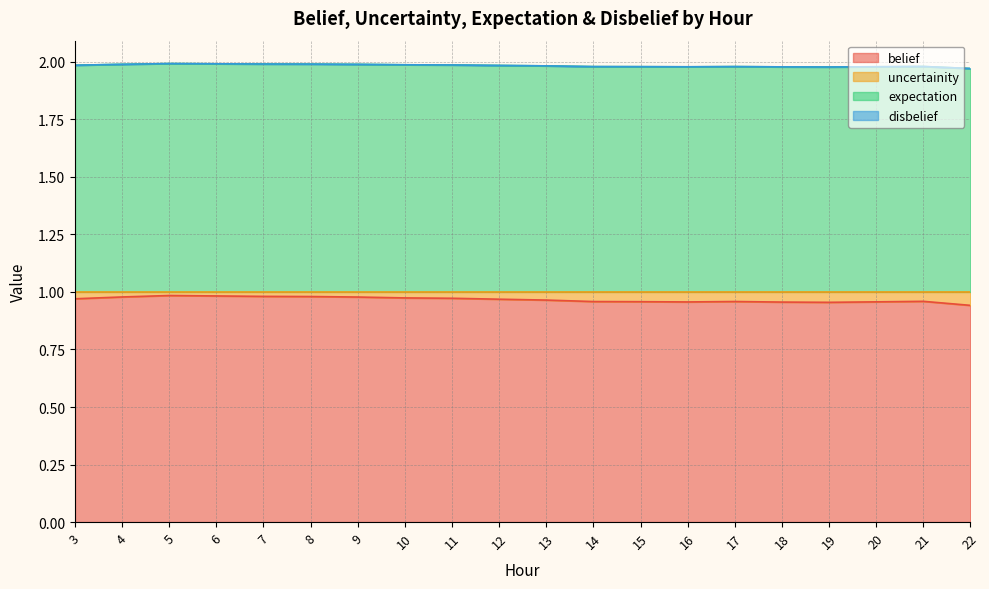

Between 10 and 16, which is larger?

10